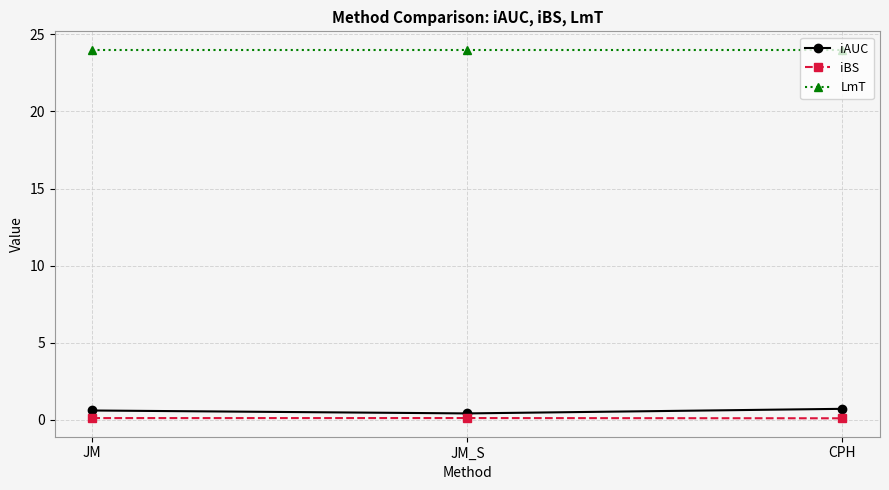

What are all the series names shown in the legend?

iAUC, iBS, LmT